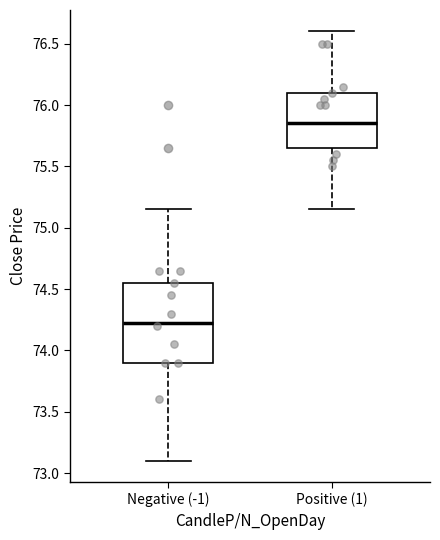

Which box has the highest median line?

Positive (1)